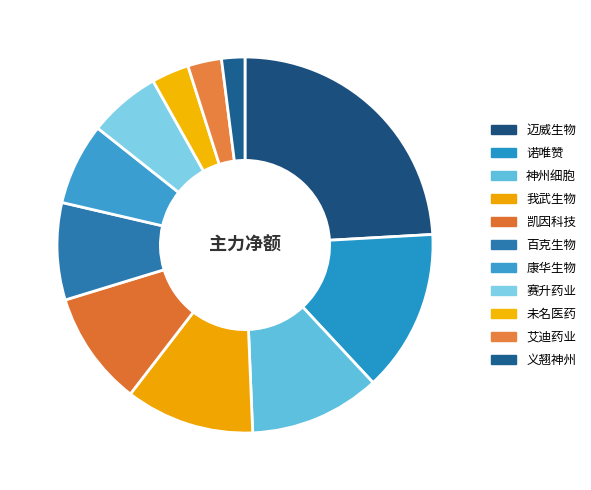

Count the number of slices in the pie.

11